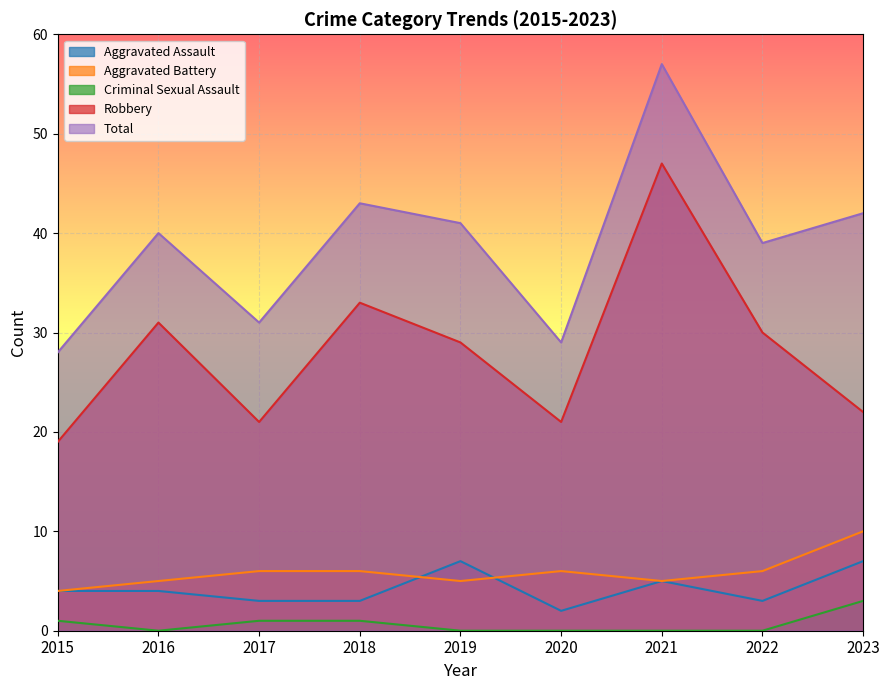

How many lines are shown in the chart?

5